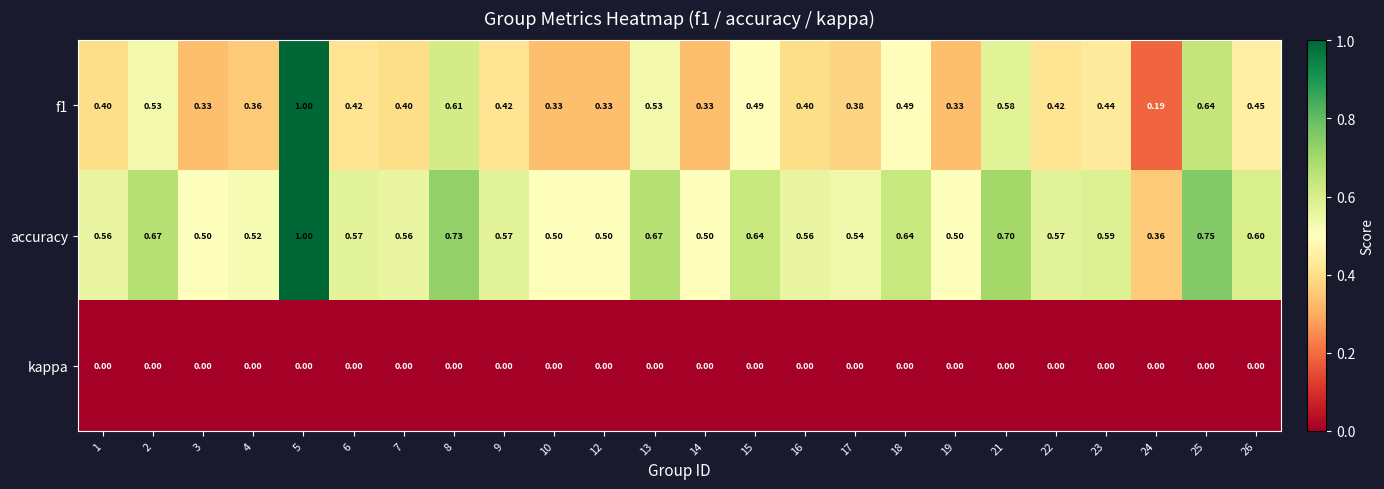

Is the value of kappa at 21 greater than the value of f1 at 3?

No